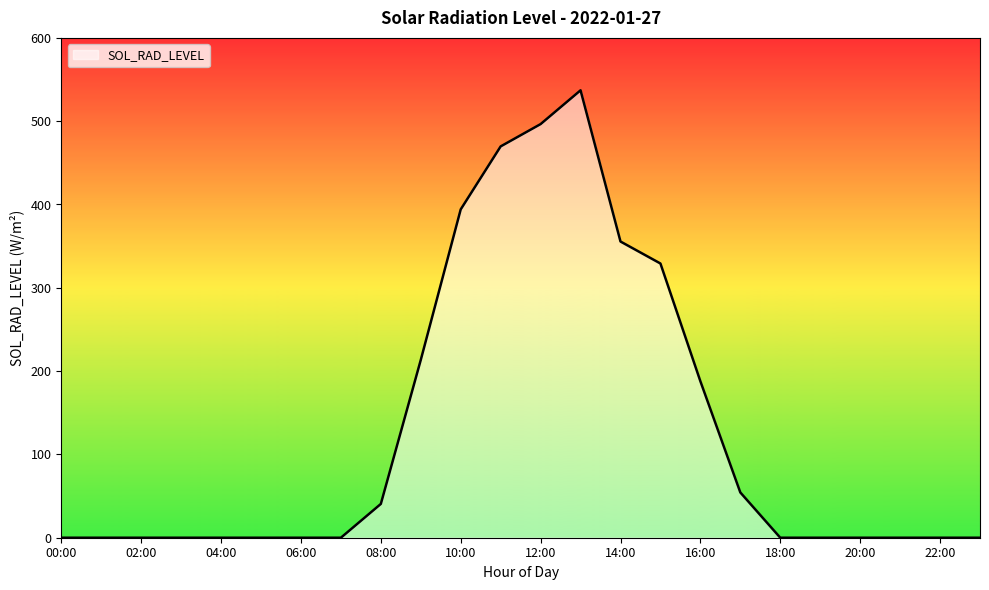

What is the maximum value shown in the chart?

537.1